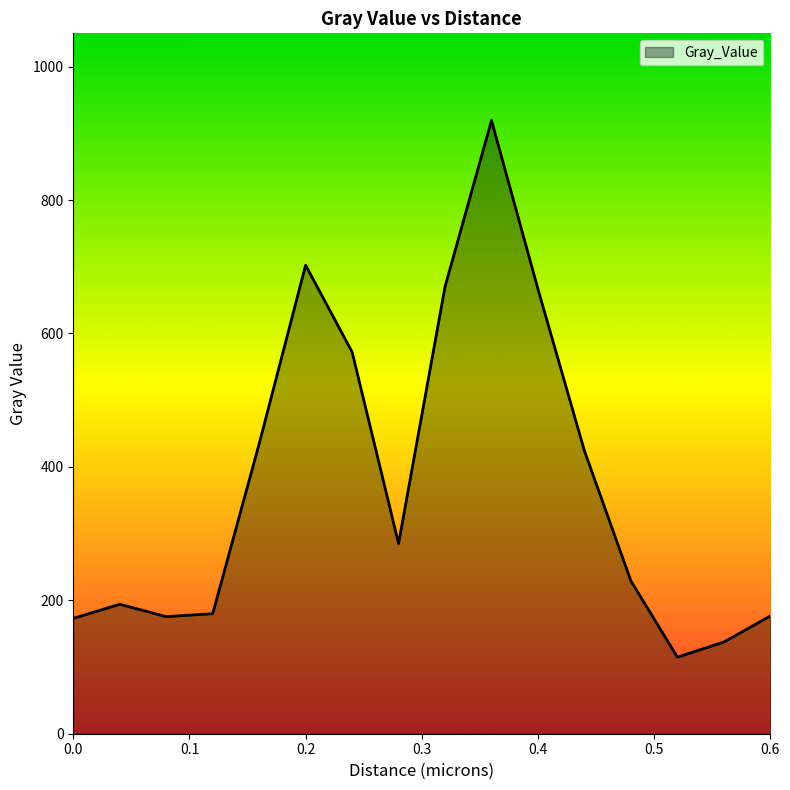

Does the chart have visible grid lines?

No